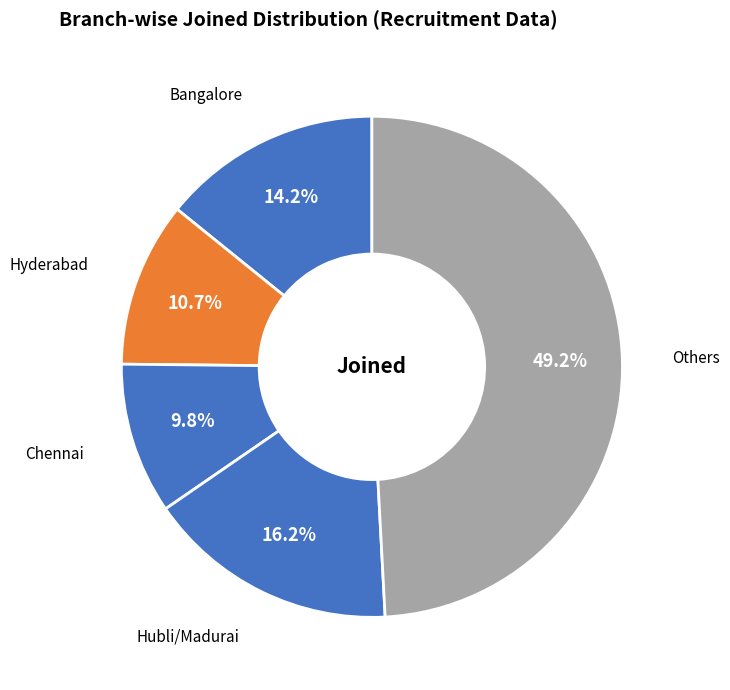

Count the number of slices in the pie.

5